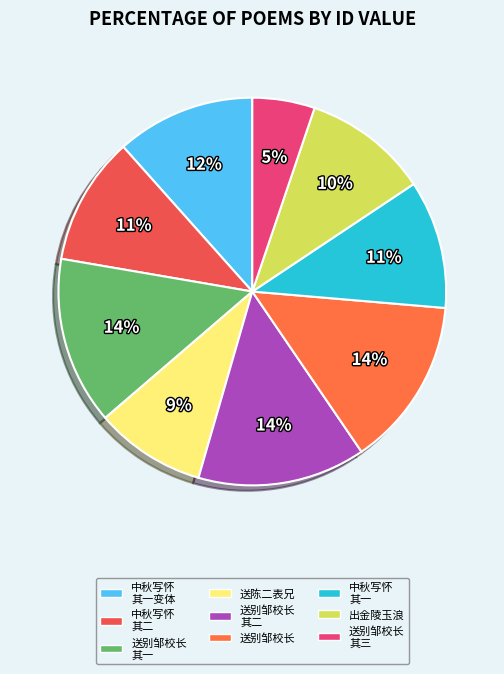

How many segments does this pie chart have?

9